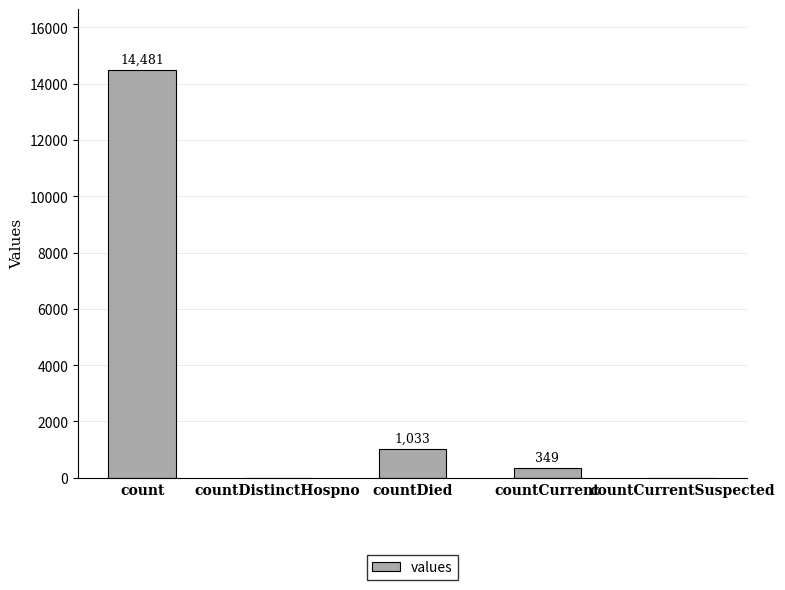

Count the number of data series in this chart.

1